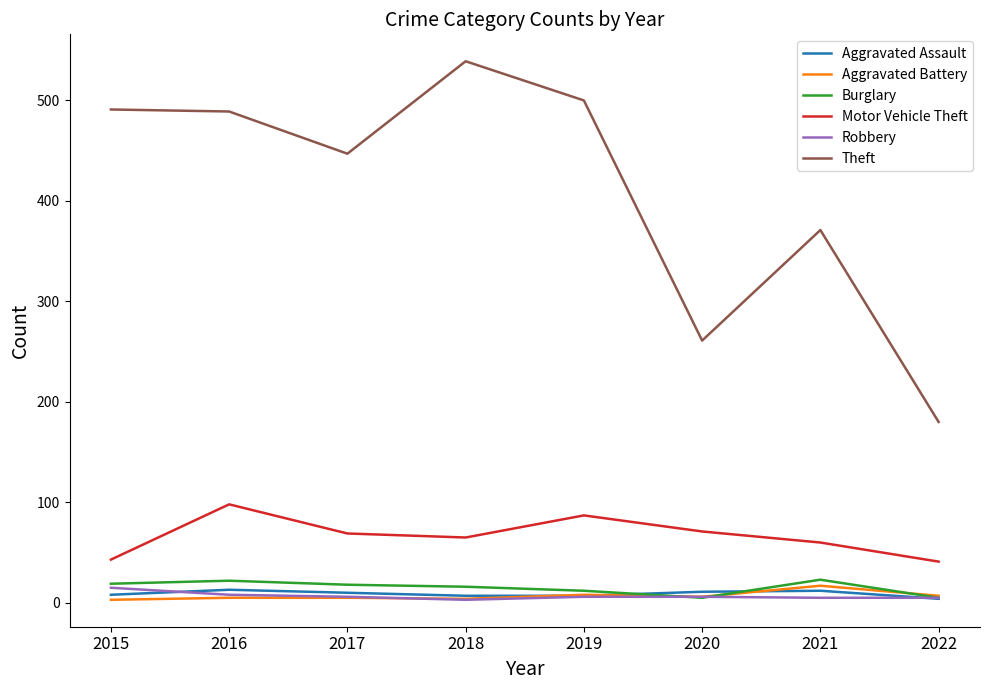

Which label corresponds to the largest value in the chart?

2018